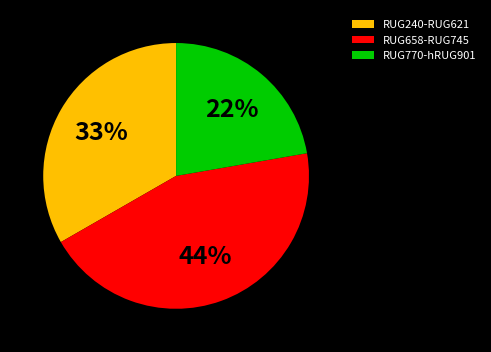

Which slice is the largest?

RUG658-RUG745